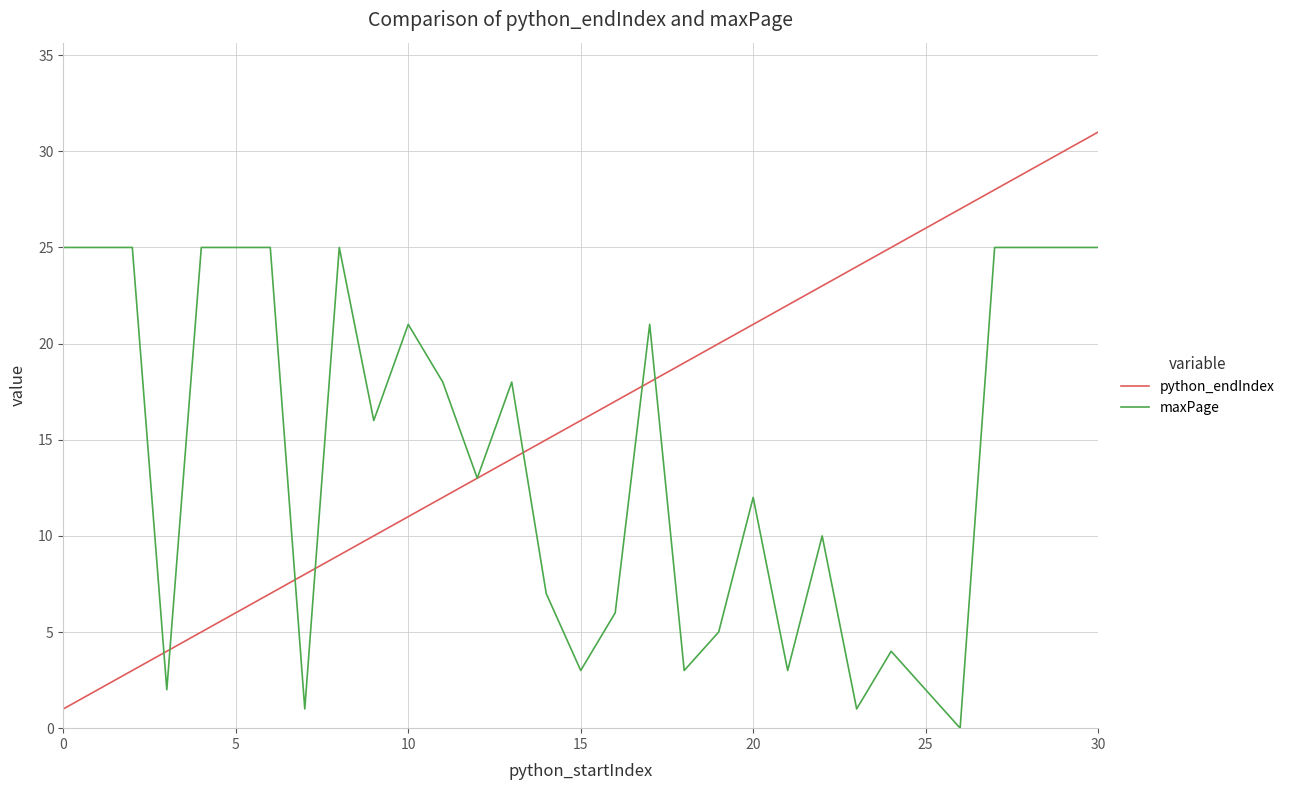

Which series has the largest total across all categories?

python_endIndex